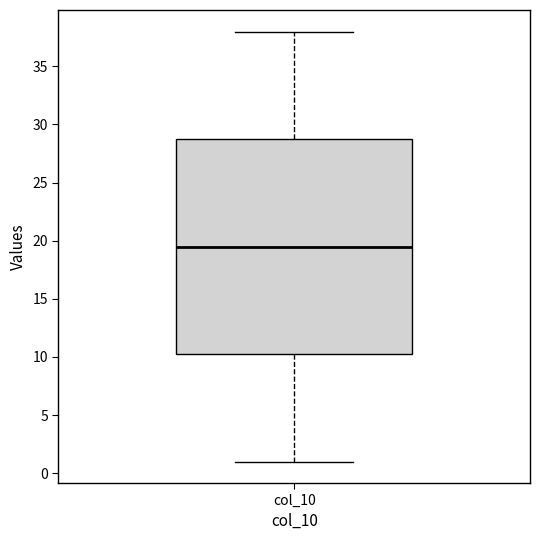

Read this box plot against the y-axis: the position of the median line, the range covered by the box, and the ends of both whiskers. The values are not printed on the chart, so give them approximately, as read against the axis.

median 19.5, box 10.5 to 29.0, whiskers 1.0 to 38.0